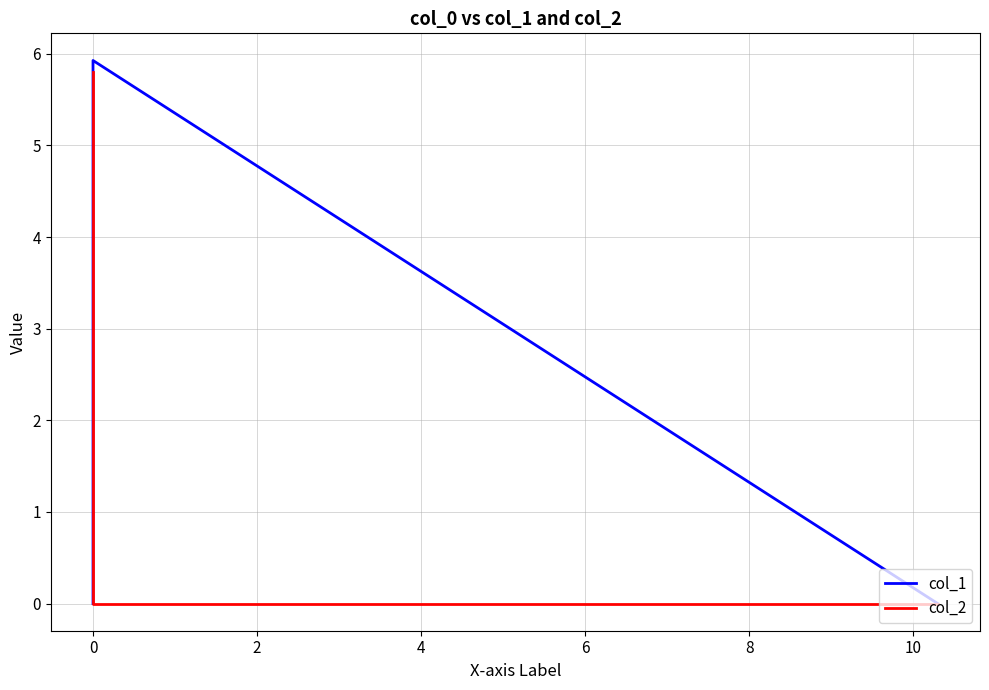

How many data points in col_2 are above 0?

1